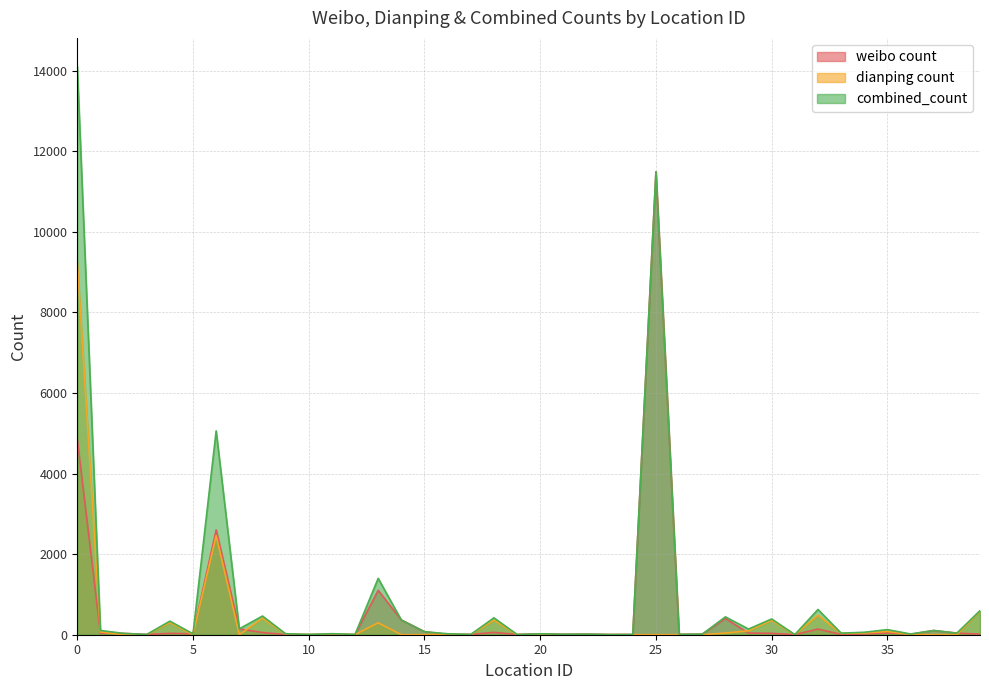

What is the value of the combined_count point at the 32nd from the left?

3